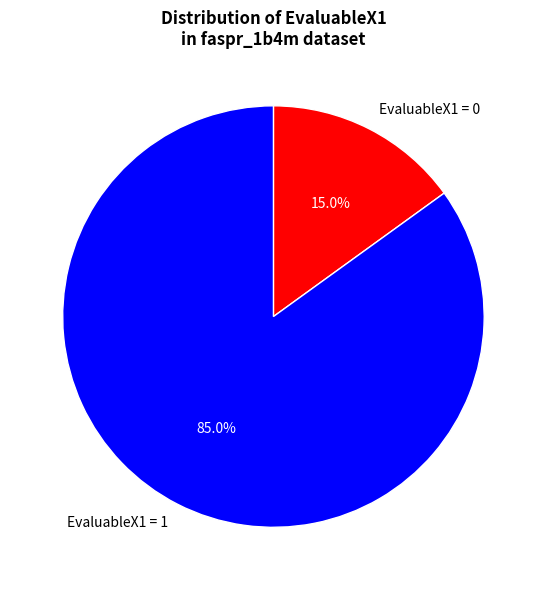

Is EvaluableX1 = 0 the majority of the pie?

No